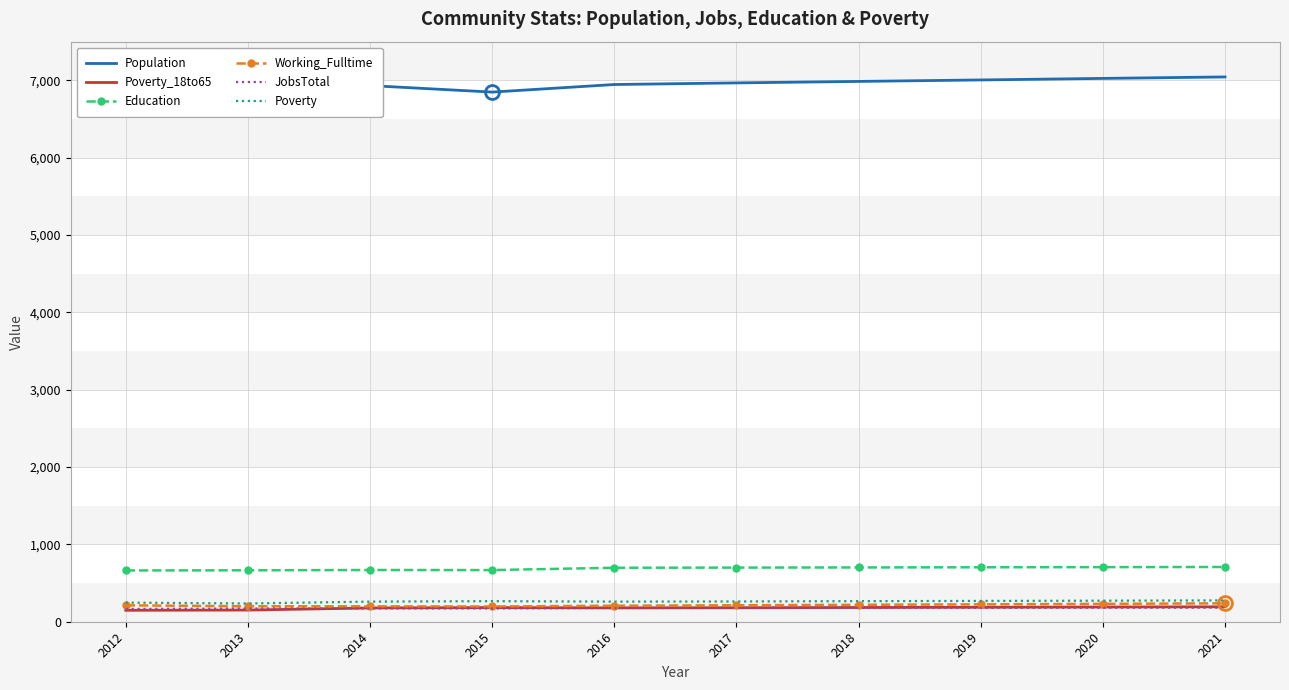

What is the greatest value displayed?

7044